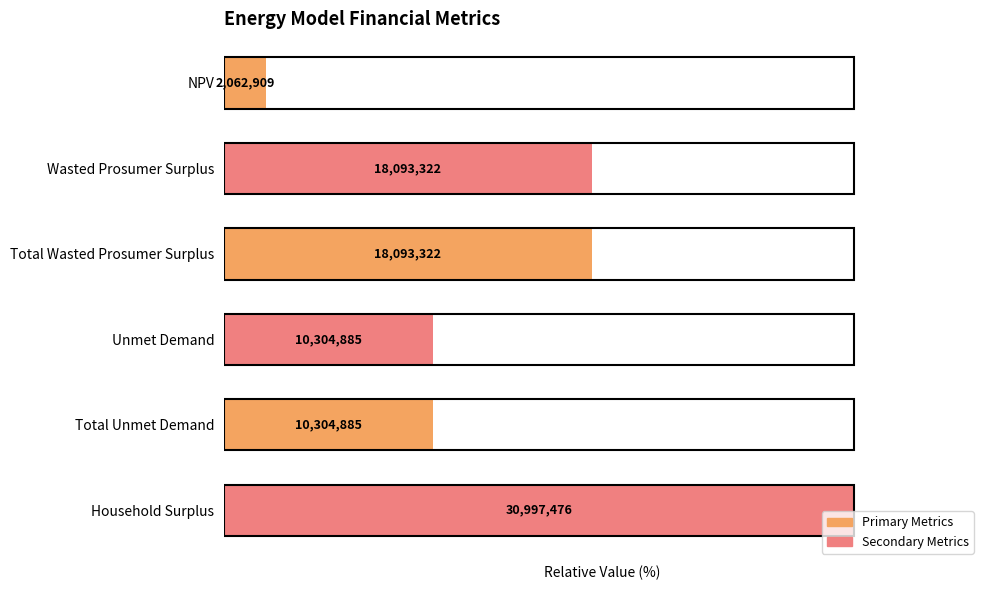

How many bars are there in total?

6